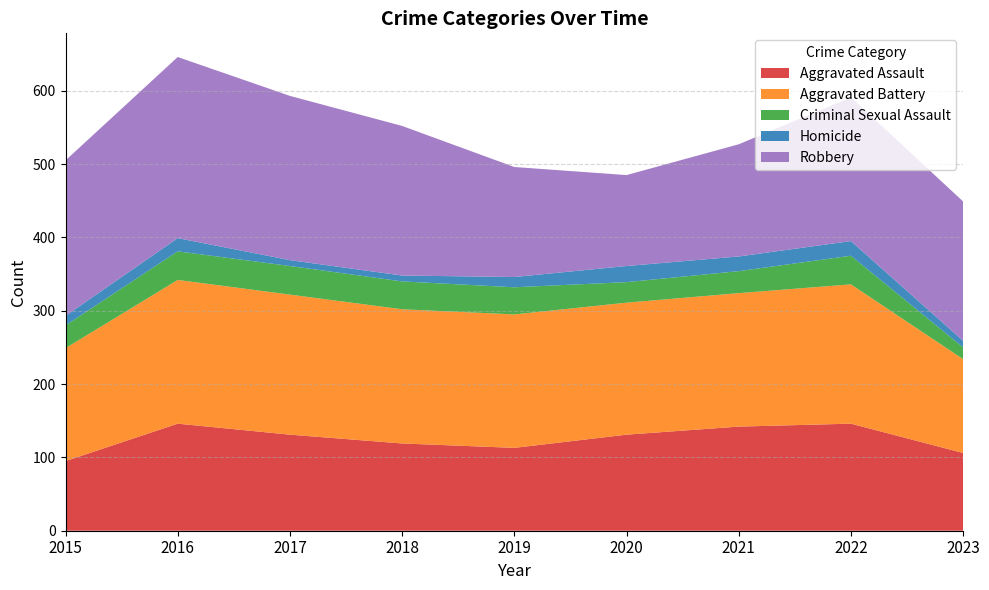

Reading right to left, list all the values displayed in this chart.

Aggravated Assault: 2023=106	2022=146	2021=142	2020=131	2019=113	2018=119	2017=131	2016=146	2015=95
Aggravated Battery: 2023=128	2022=190	2021=182	2020=180	2019=182	2018=183	2017=191	2016=196	2015=154
Criminal Sexual Assault: 2023=16	2022=39	2021=30	2020=28	2019=37	2018=38	2017=39	2016=39	2015=31
Homicide: 2023=9	2022=20	2021=20	2020=22	2019=14	2018=8	2017=8	2016=18	2015=13
Robbery: 2023=190	2022=196	2021=153	2020=124	2019=150	2018=204	2017=224	2016=247	2015=212